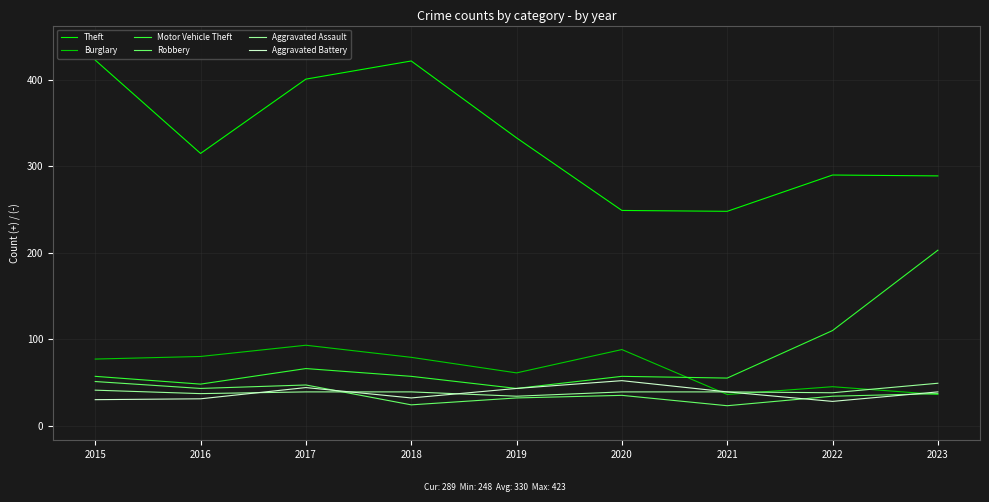

True or false: Burglary and Theft cross at least once.

False